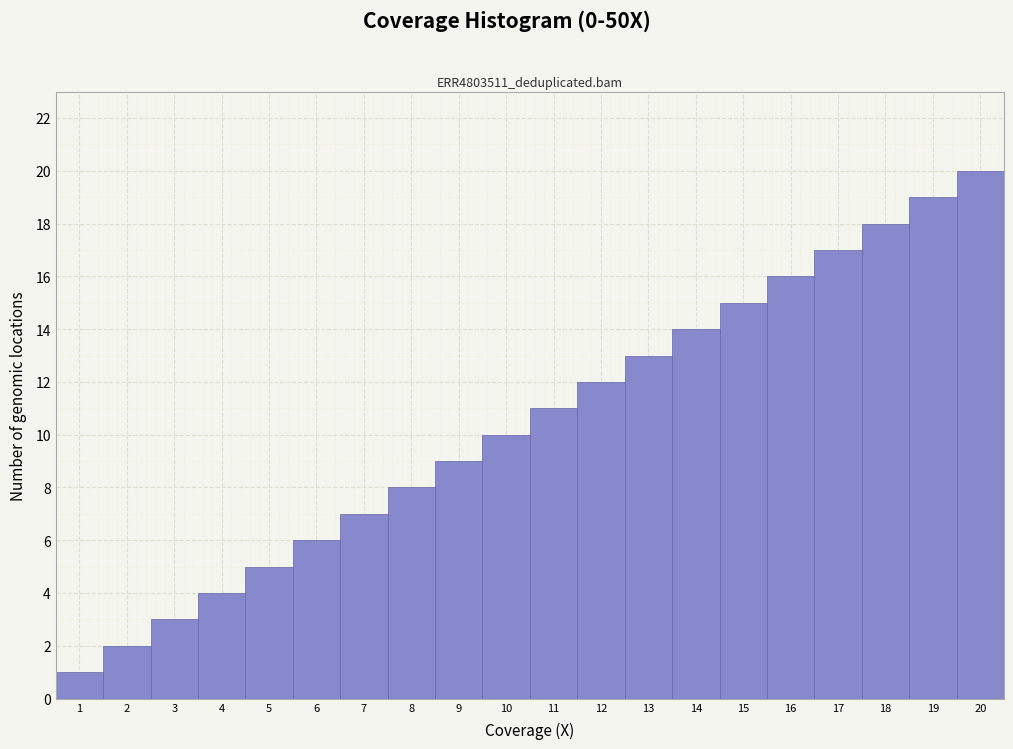

Which label corresponds to the largest value in the chart?

20